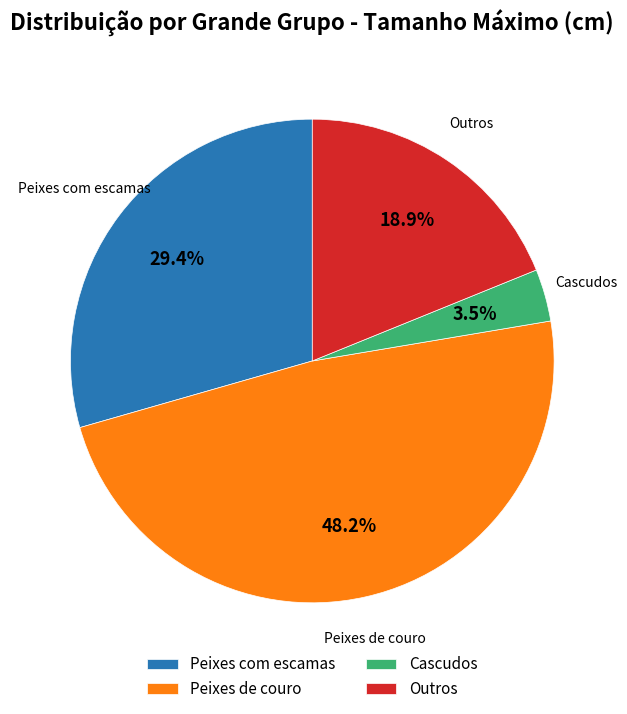

How many segments does this pie chart have?

4